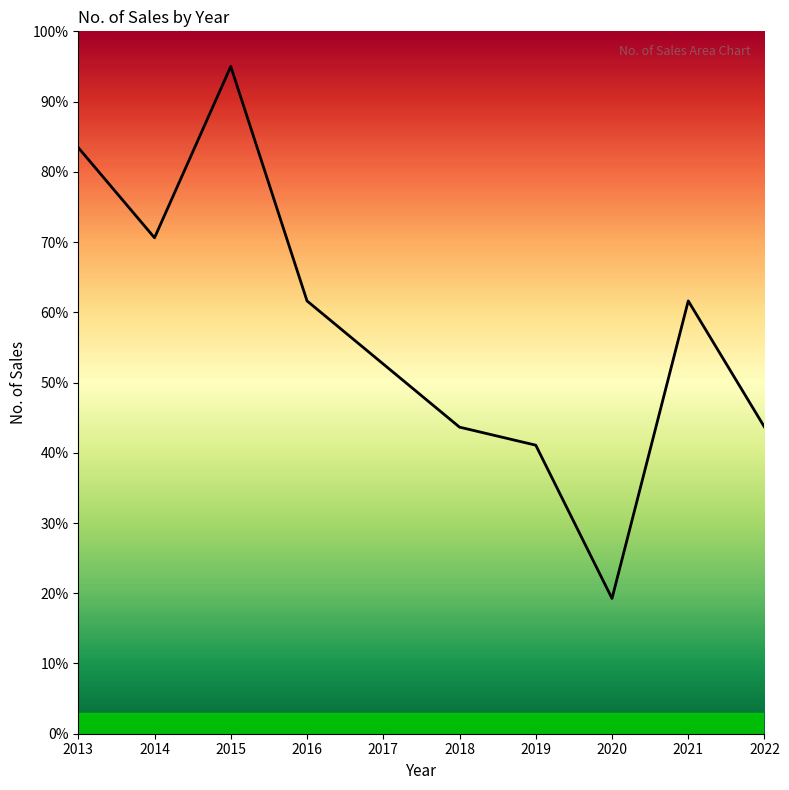

What is the difference between the maximum and second lowest values?

53.9